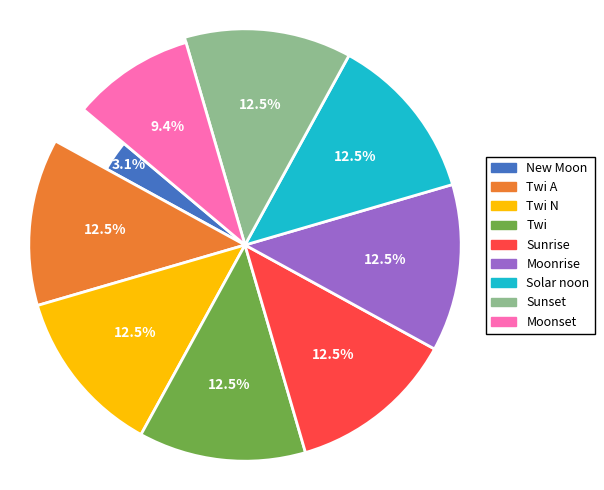

How many slices are in this pie chart?

9